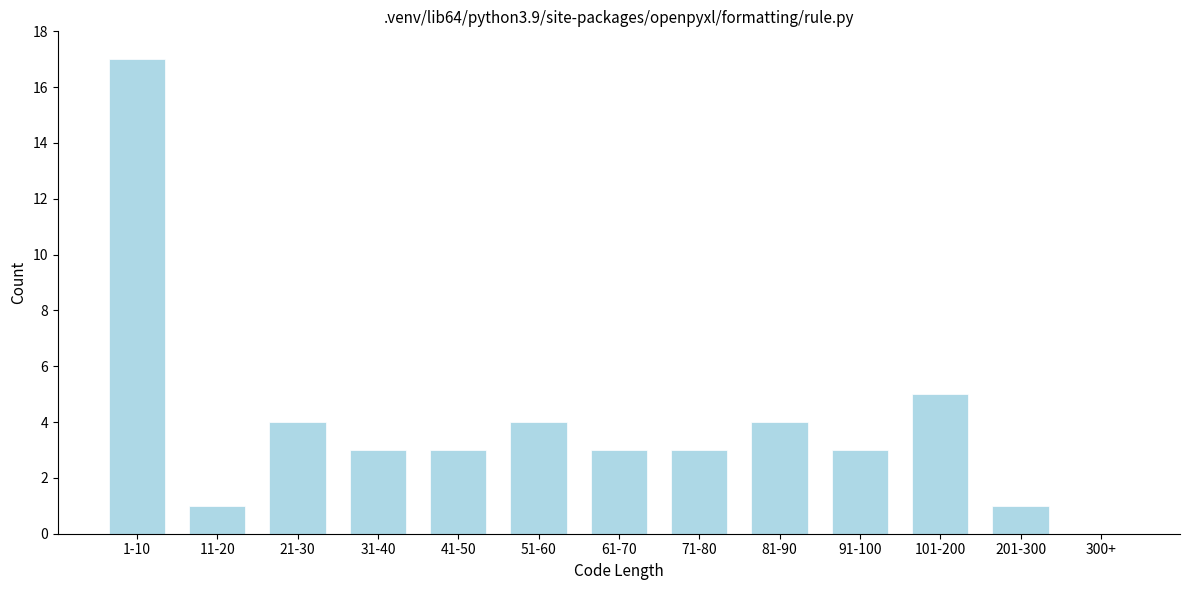

Reading right to left, transcribe all the data shown in this chart.

300+=0	201-300=1	101-200=5	91-100=3	81-90=4	71-80=3	61-70=3	51-60=4	41-50=3	31-40=3	21-30=4	11-20=1	1-10=17